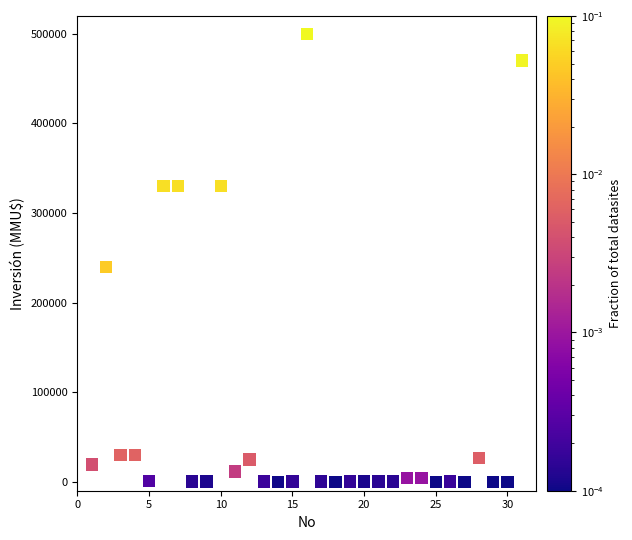

What is the range of X values (max minus min)?

30